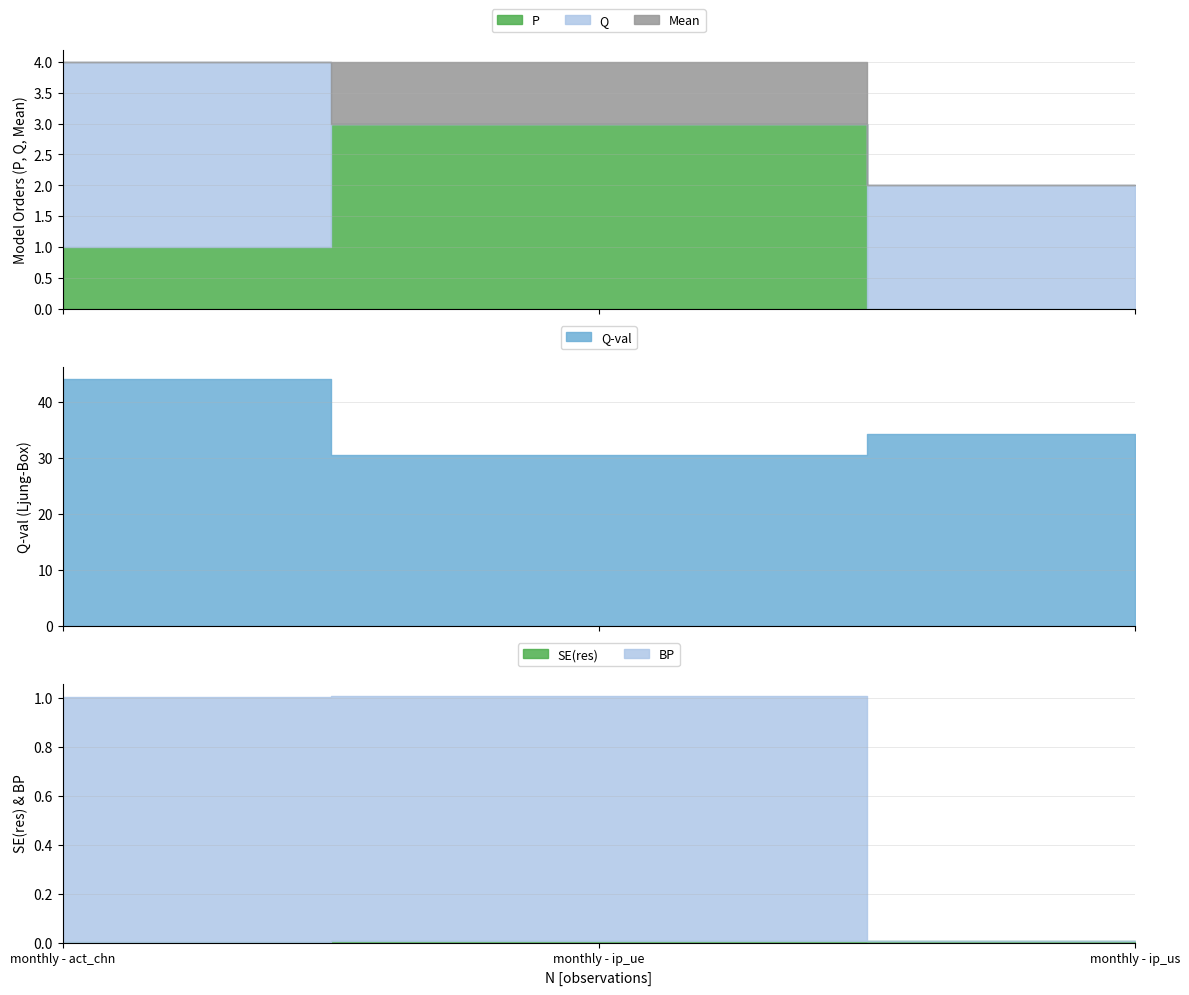

Is the value of Q at monthly - act_chn greater than the value of BP at monthly - act_chn?

Yes